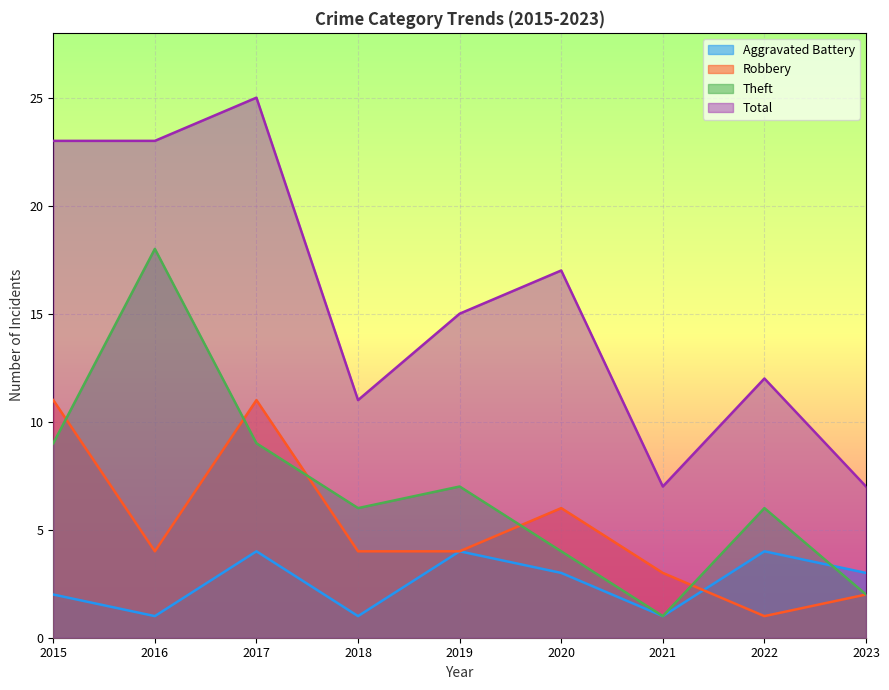

The value of Aggravated Battery at 2015 is 4. True or false?

False